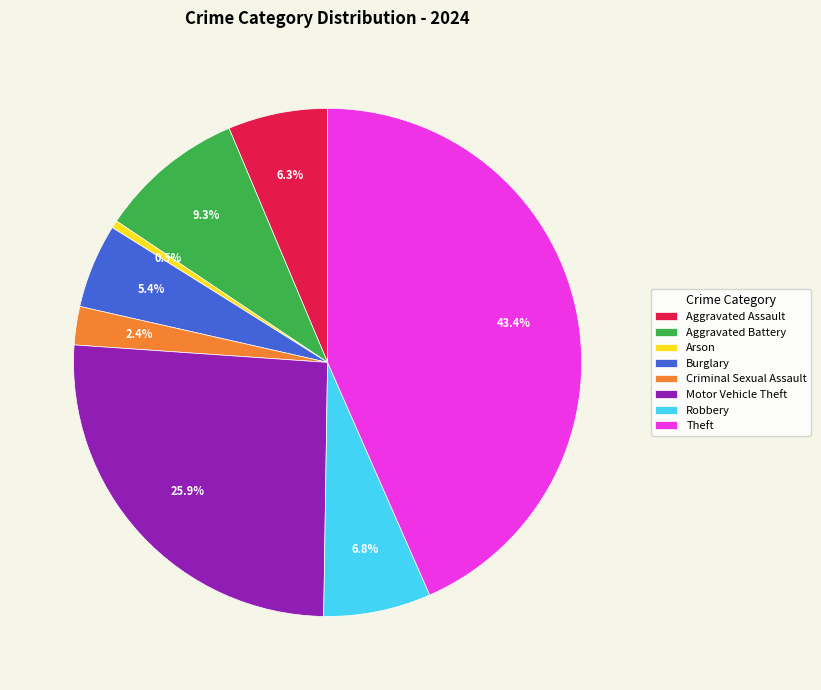

Which slice is the largest?

Theft